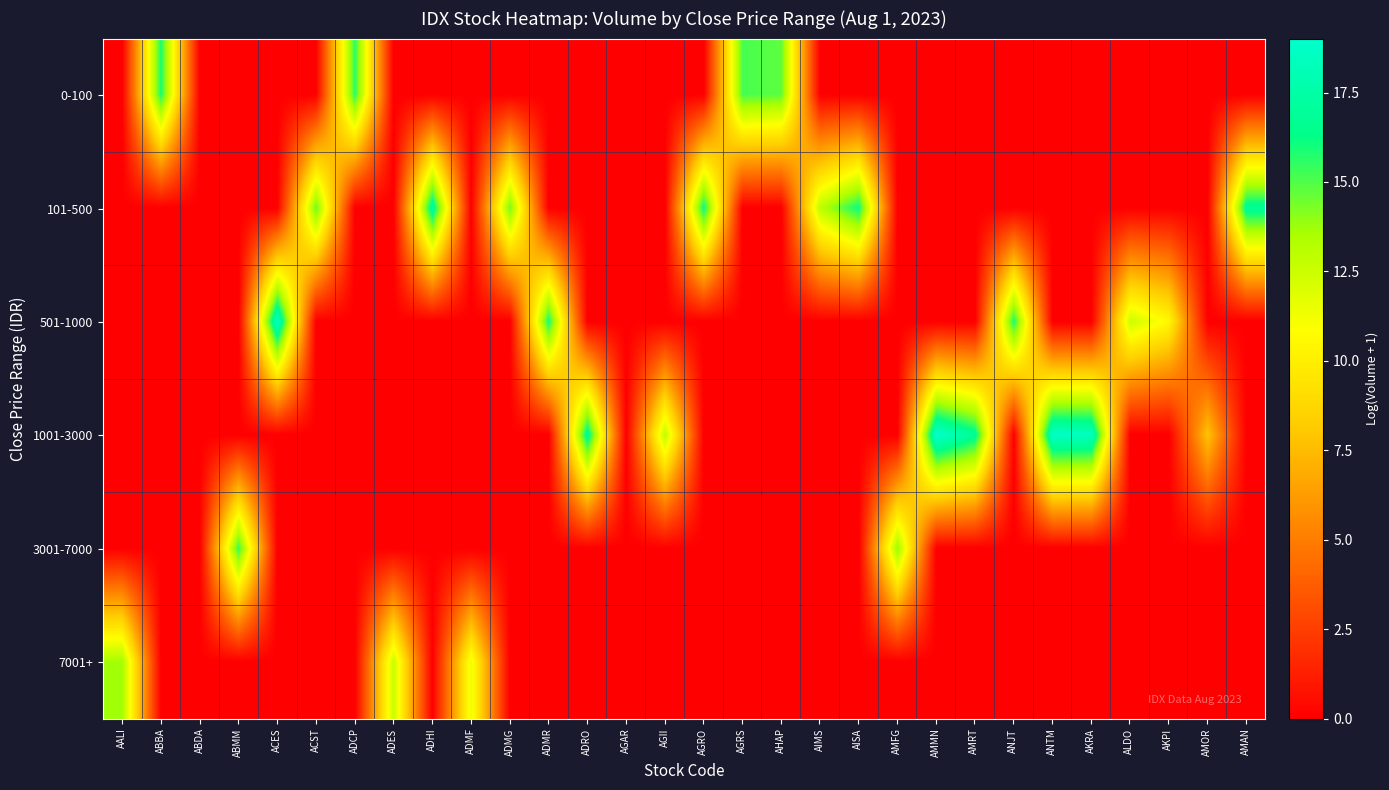

How many series are shown in this chart?

6